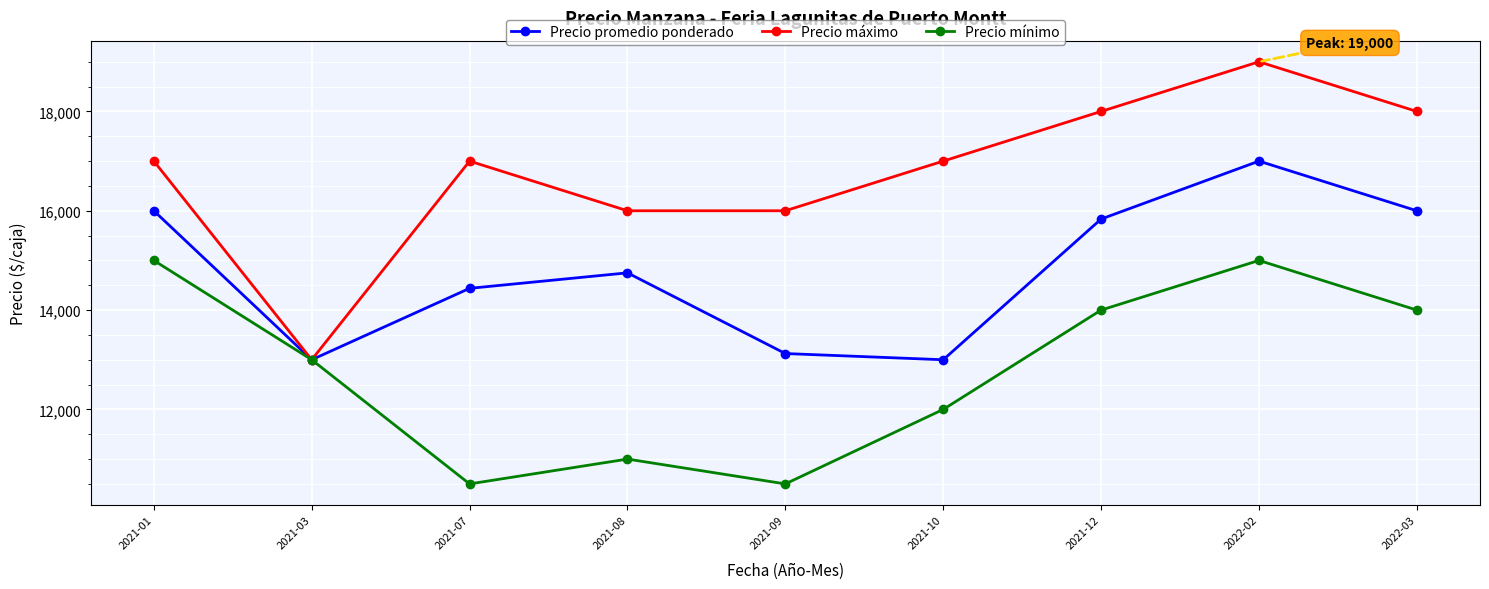

What is the total value across all series at 2021-09?

39625